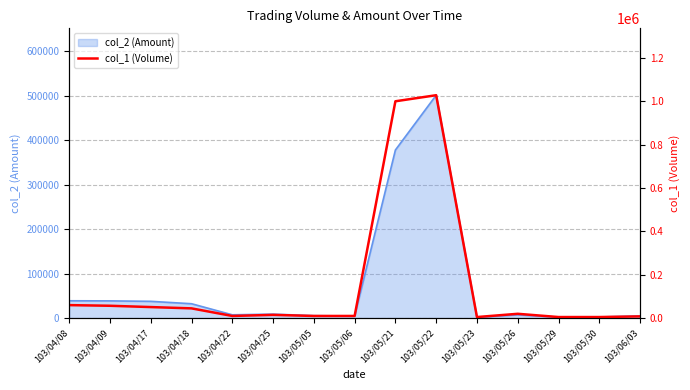

Between 103/05/22 and 103/04/17, which is larger?

103/05/22